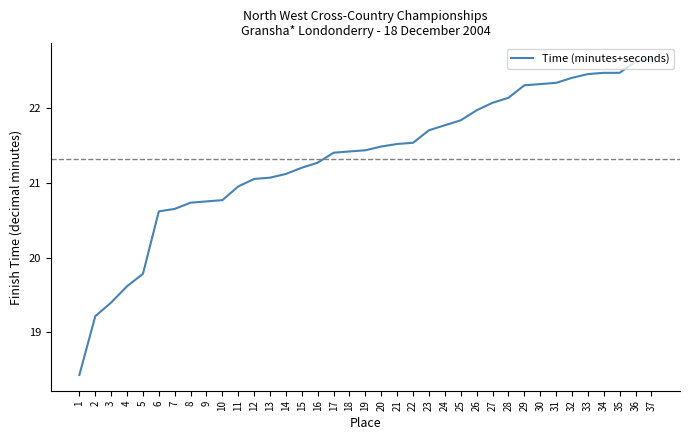

Approximately how many times larger is the value at 17 compared to 27?

1.0